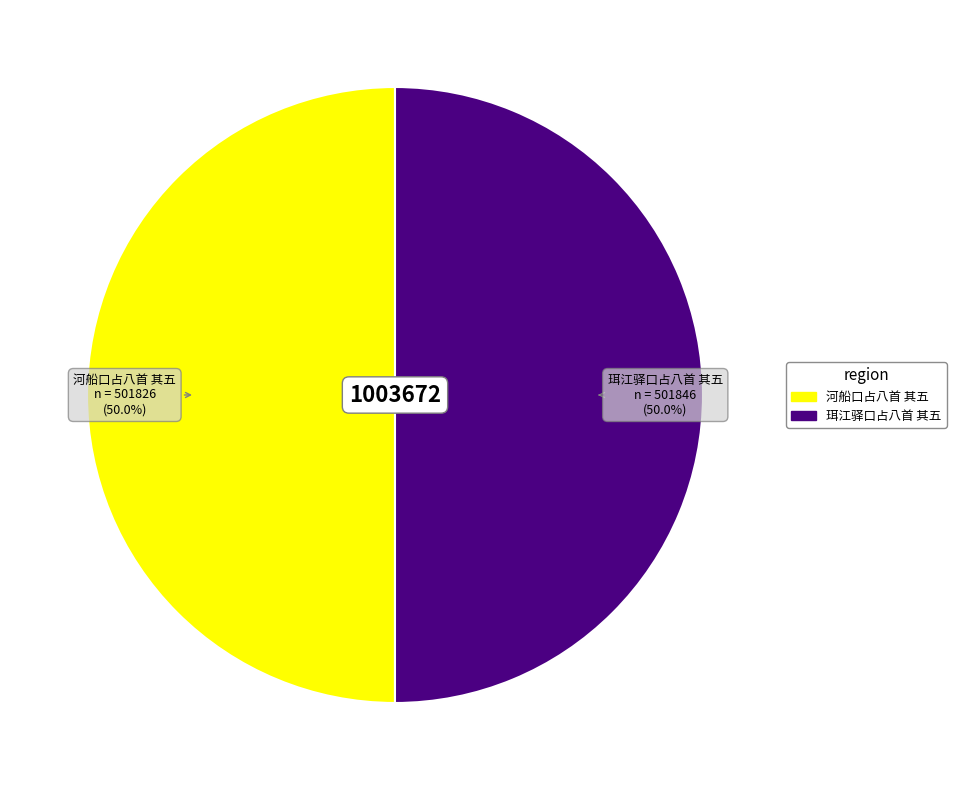

How many segments does this pie chart have?

2